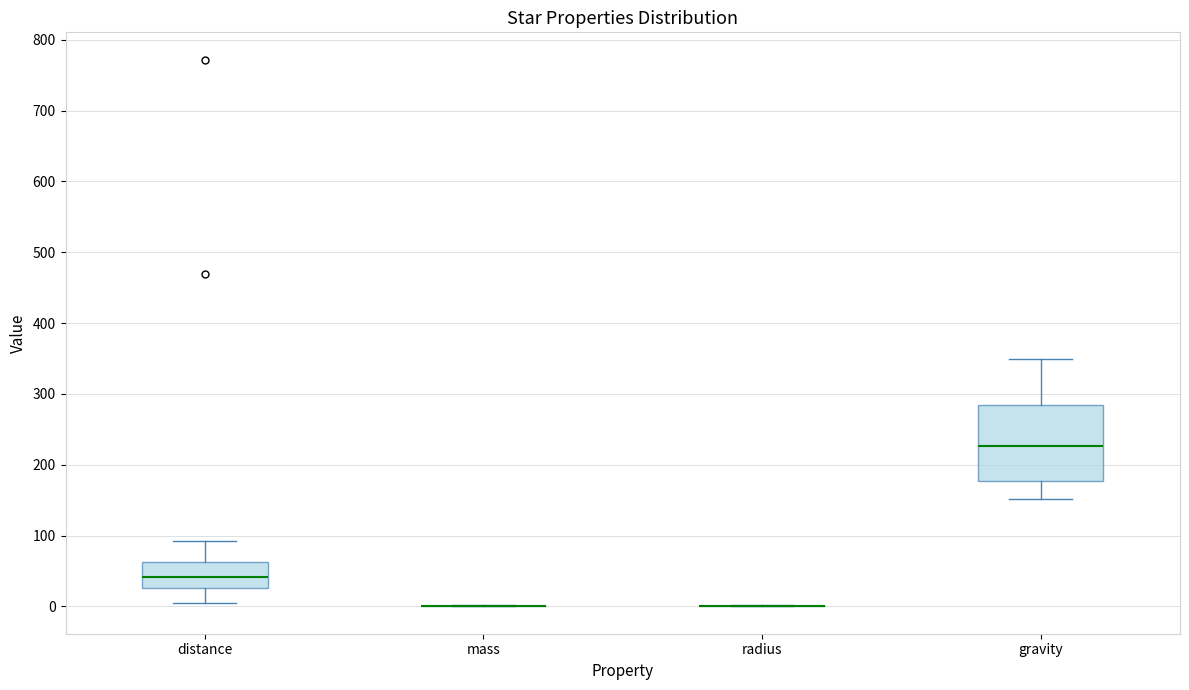

Reading left to right, transcribe this box plot: for each box, give where its median line is, the range the box spans, and where its two whiskers end, as read against the y-axis. The values are not printed on the chart, so give them approximately, as read against the axis.

distance: median 40, box 30 to 60, whiskers 0 to 90
mass: box collapsed to a line at 0, whiskers 0 to 0
radius: box collapsed to a line at 0, whiskers 0 to 0
gravity: median 230, box 180 to 280, whiskers 150 to 350